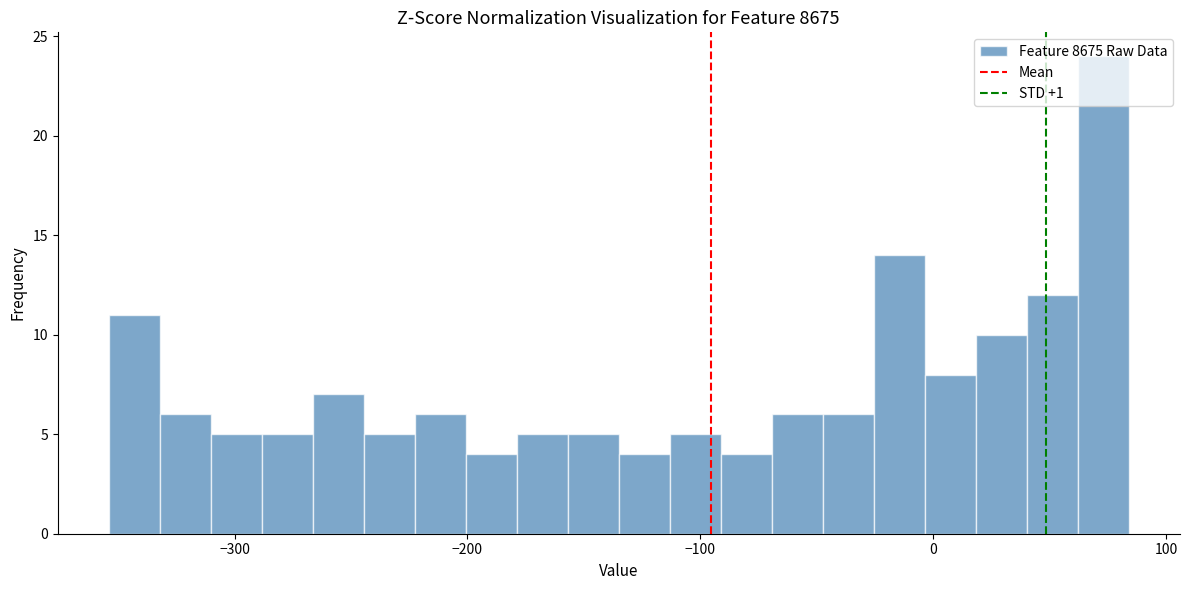

Around what value on the x-axis is the tallest bar? Give the approximate position of its centre, as read against the axis.

70